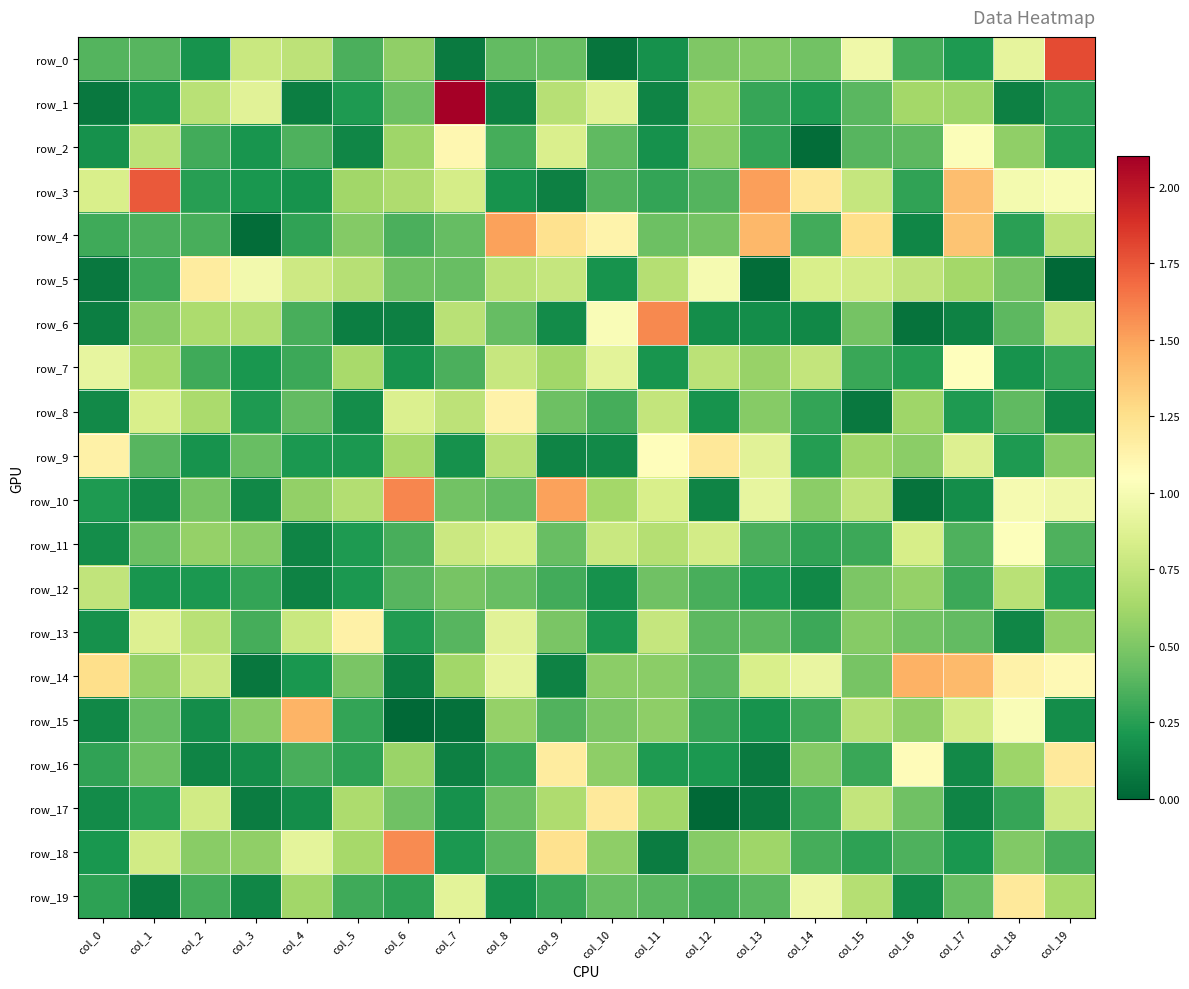

At which category does the chart reach its peak across all series?

col_7